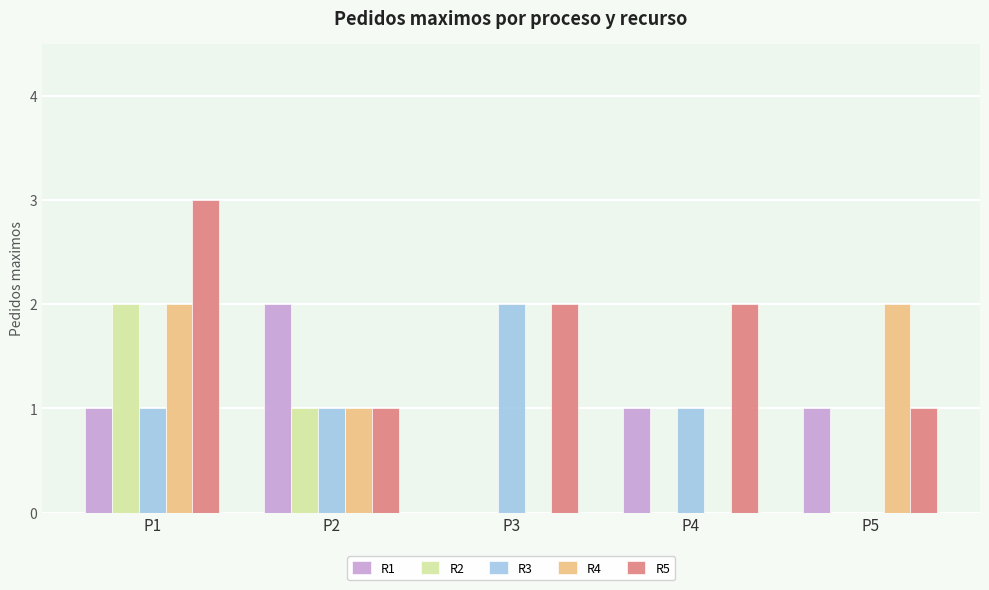

How many categories are shown in the chart?

5